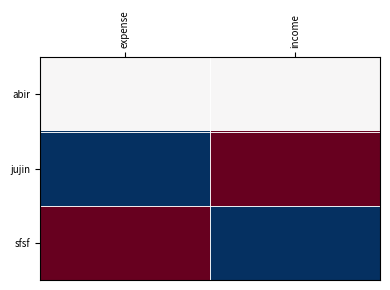

Reading left to right, list all the values displayed in this chart.

abir: expense=0	income=0
jujin: expense=-1	income=1
sfsf: expense=1	income=-1